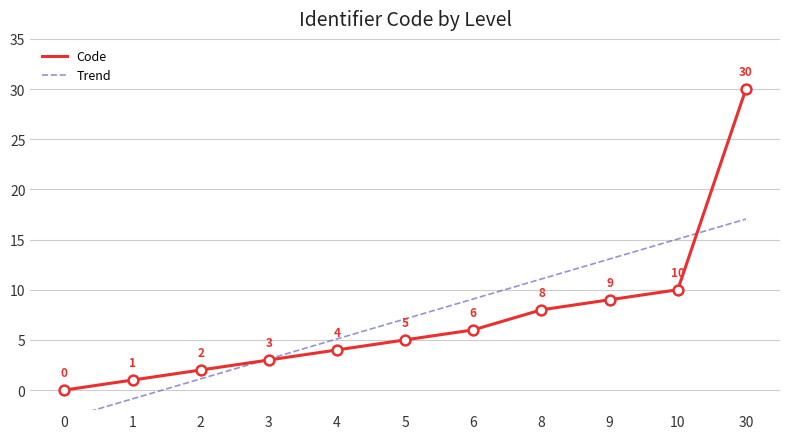

What is the change in value from 3 to 8?

+5